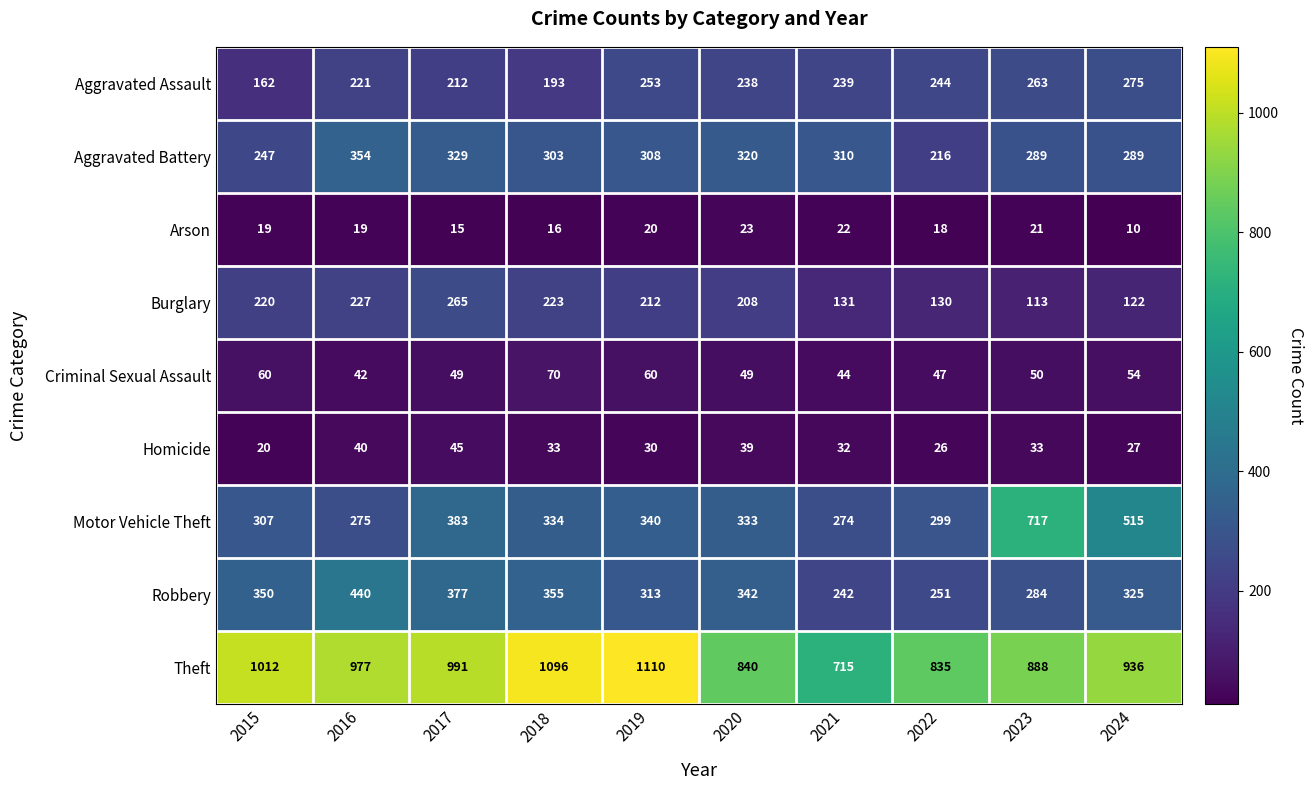

Between 2019 and 2020, which series saw the biggest shift?

Theft